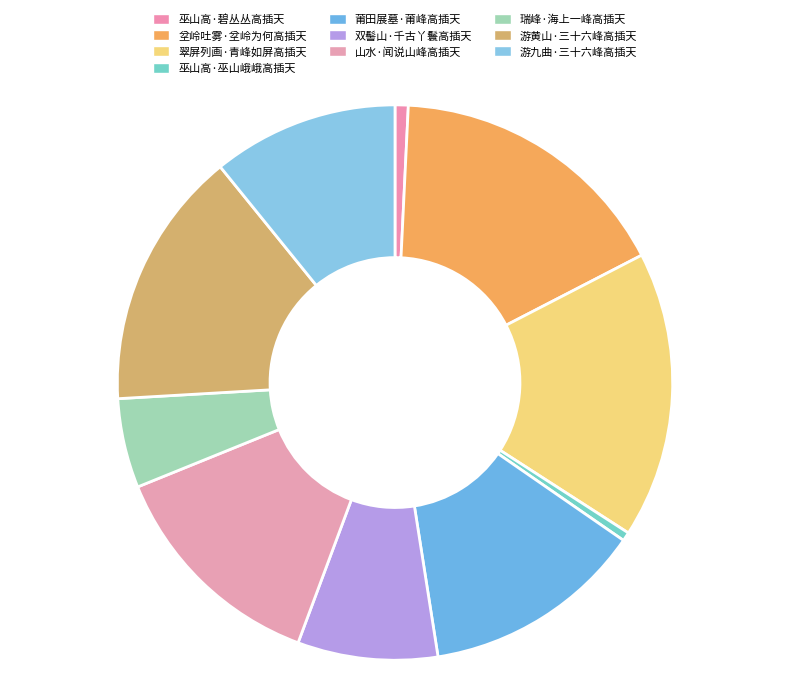

Is there a majority slice in this chart?

No